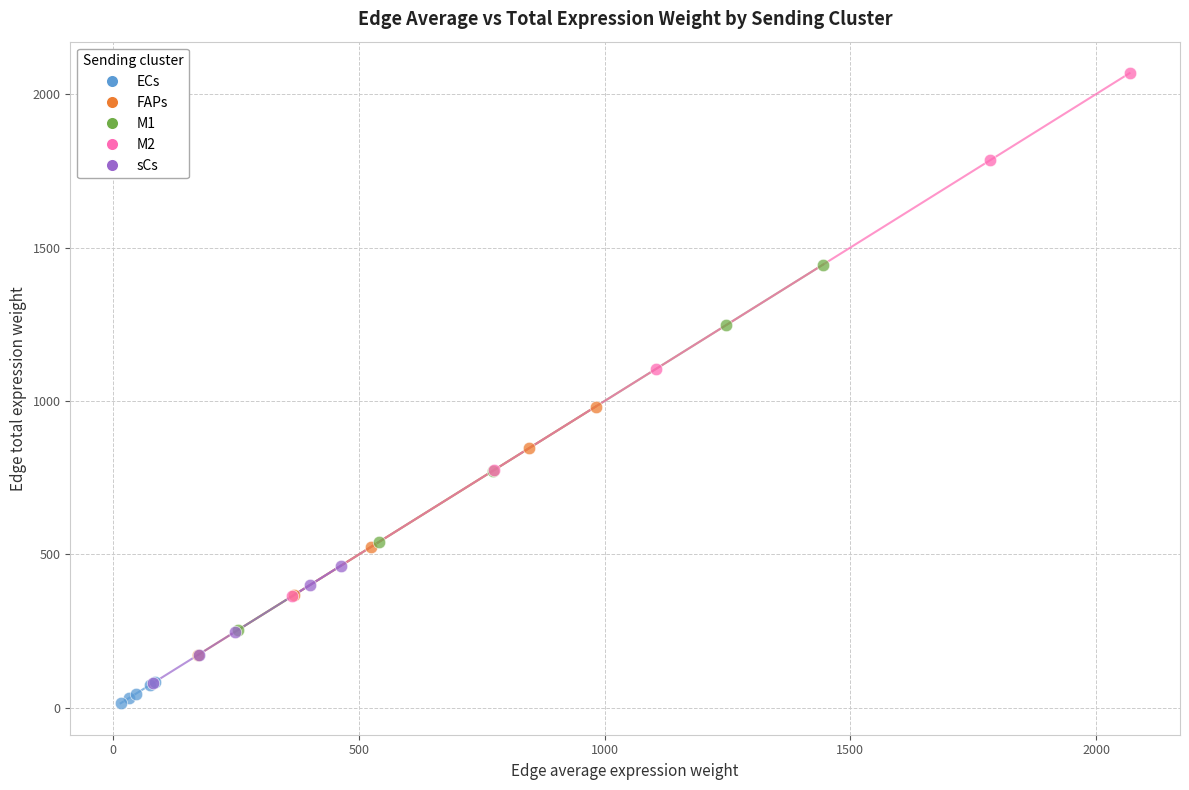

Which series has the widest spread of Y values?

M2